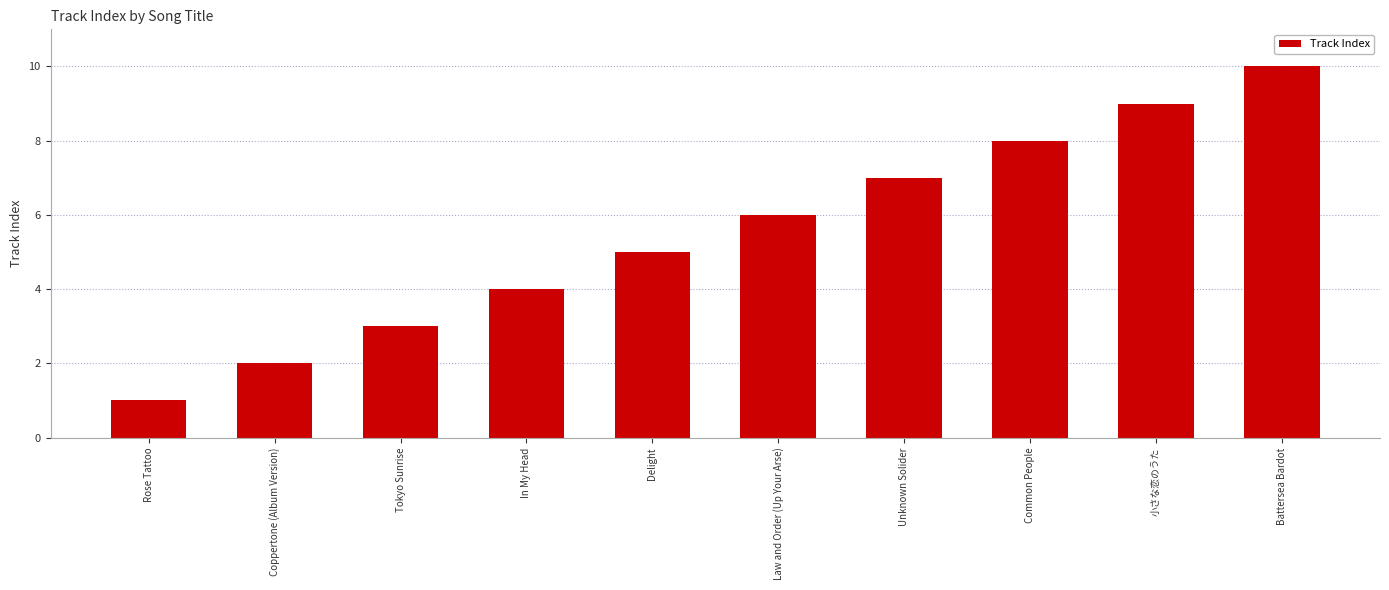

What is the difference between the values at Unknown Solider and Battersea Bardot?

3